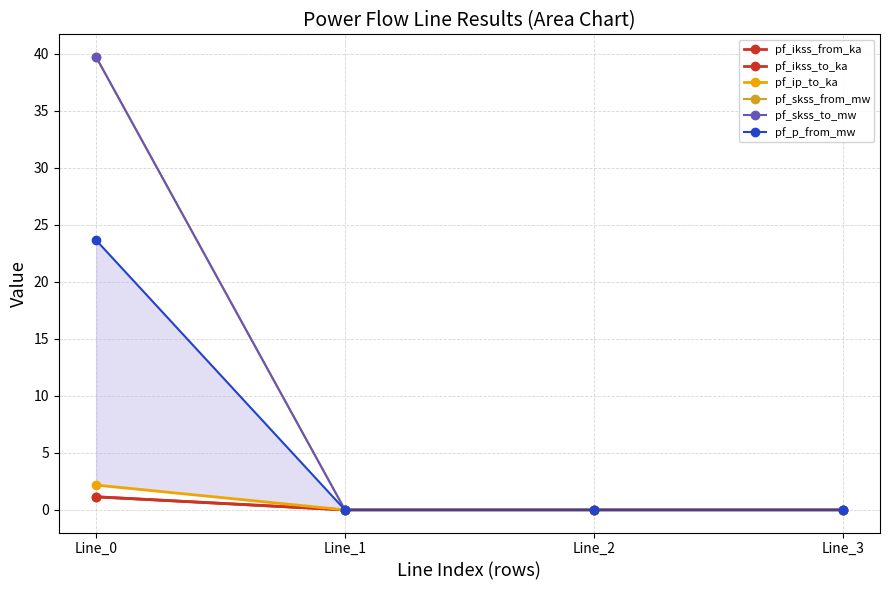

What is the greatest value displayed?

39.7